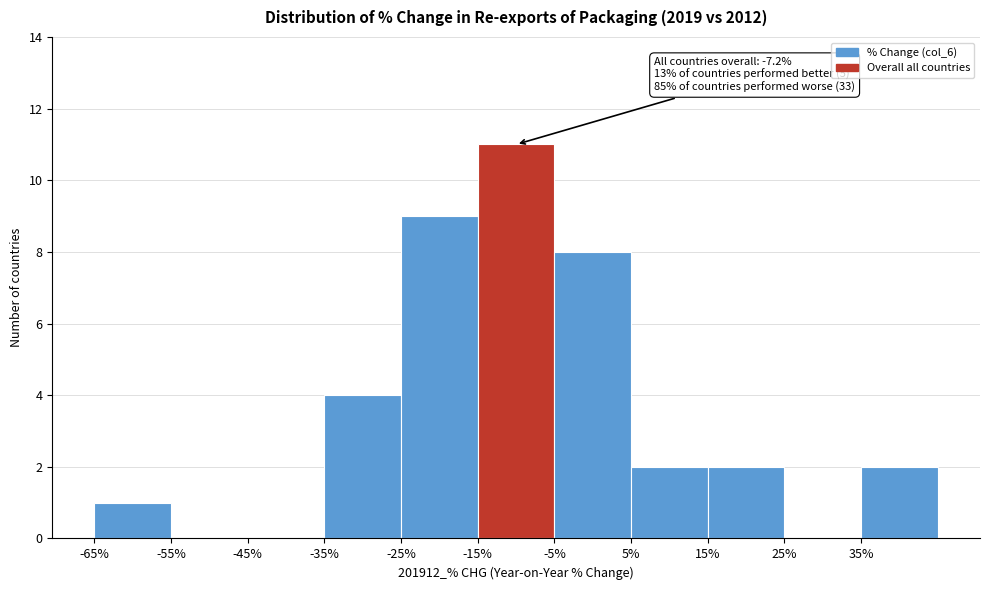

Over which range of the x-axis is the bar tallest?

-15 to -5